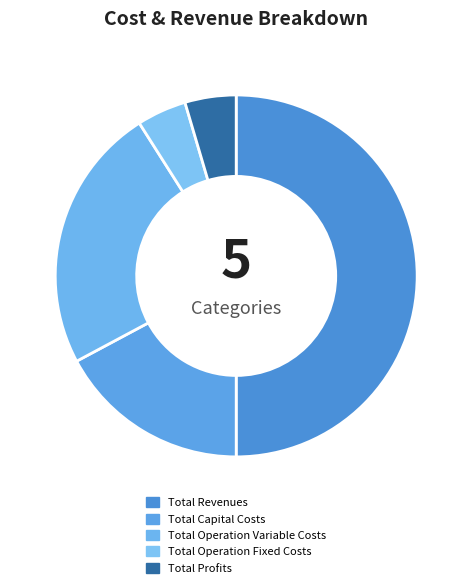

Is Total Profits the majority of the pie?

No